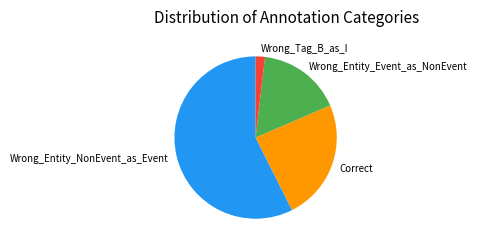

Approximately how many times larger is the value at Wrong_Entity_NonEvent_as_Event compared to Correct?

2.4